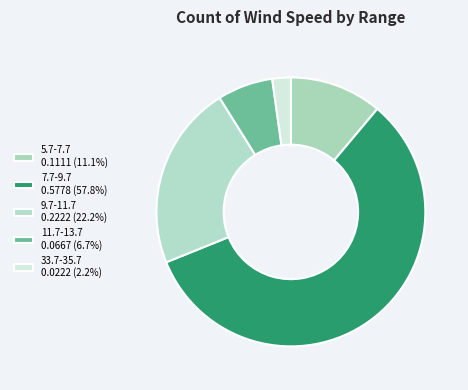

True or false: 7.7-9.7 accounts for 58% of the total.

True